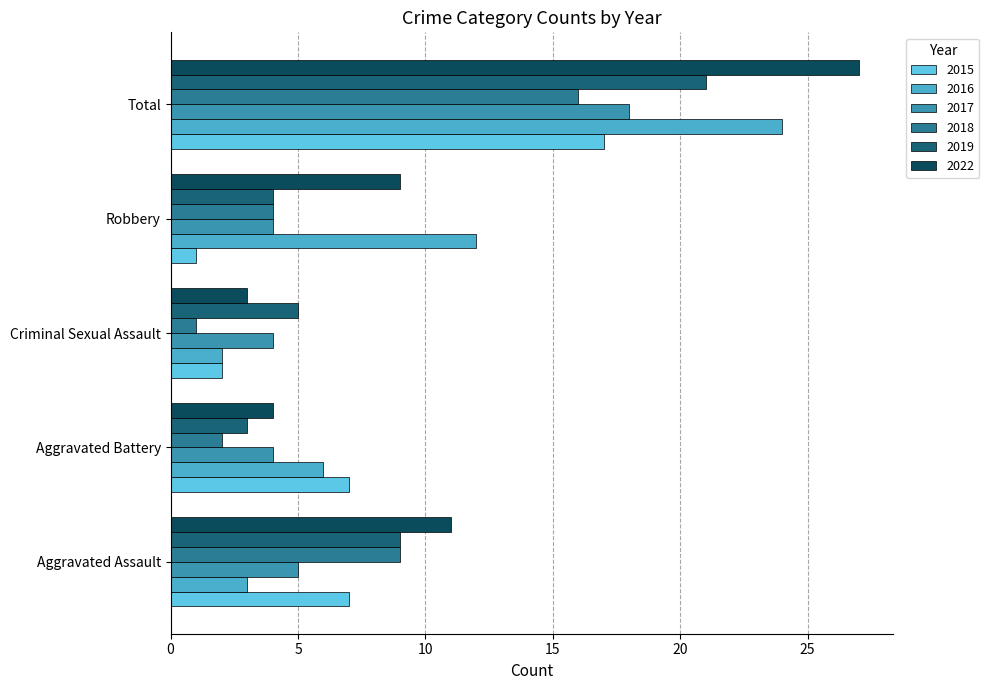

What is the sum of all 2015 values?

34